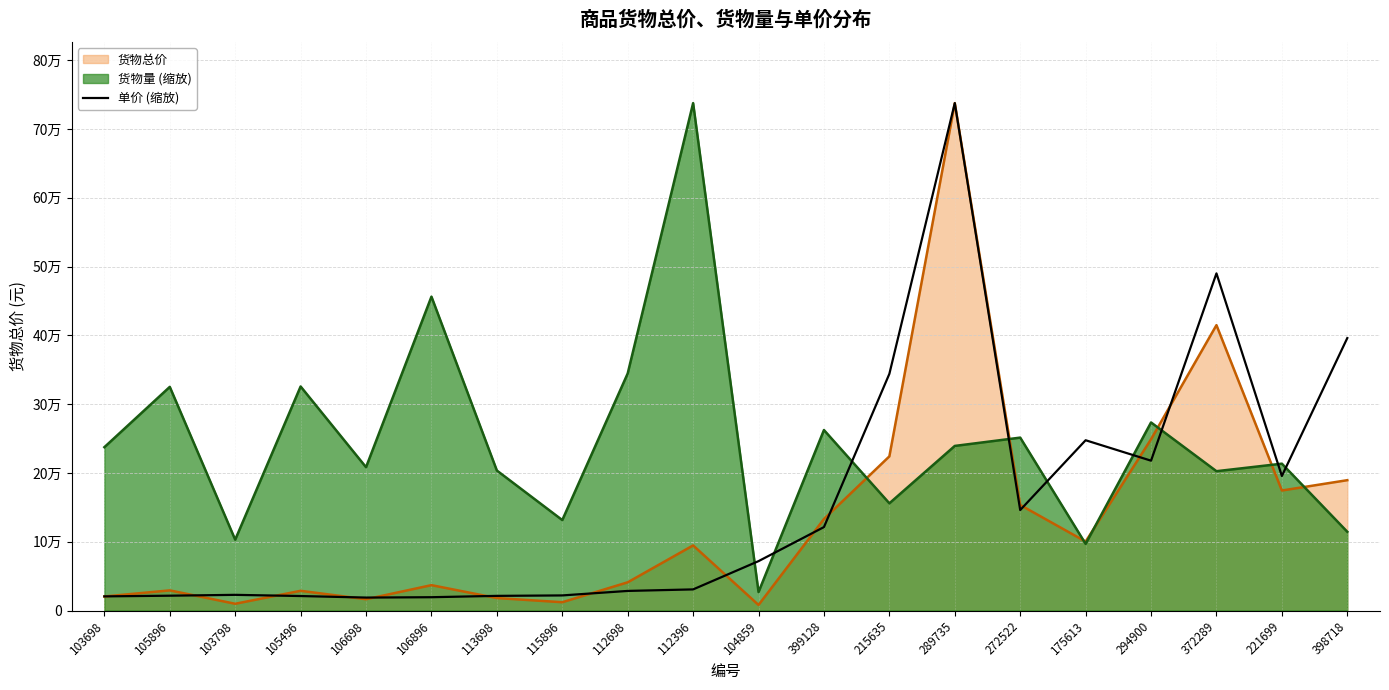

Does the chart have visible grid lines?

Yes